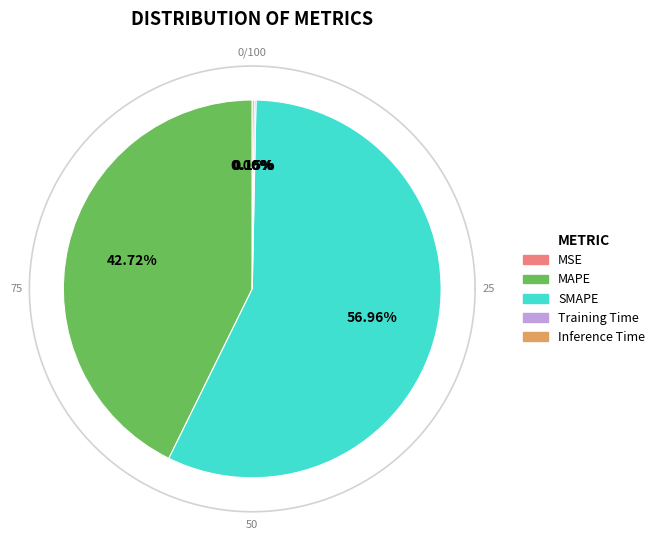

To the nearest percent, what is the difference between the SMAPE and Inference Time slice percentages?

57%